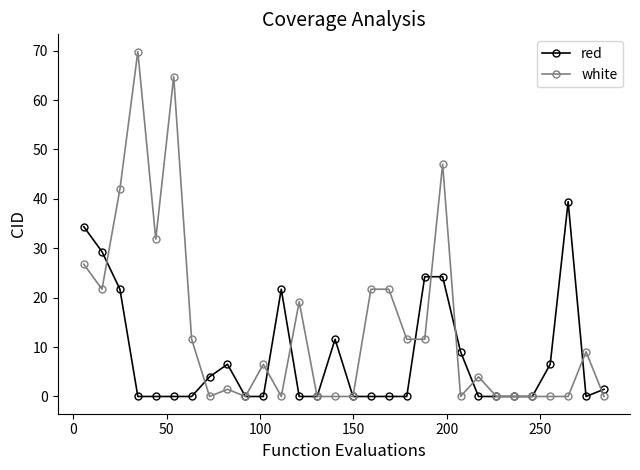

What is the maximum value shown in the chart?

69.8